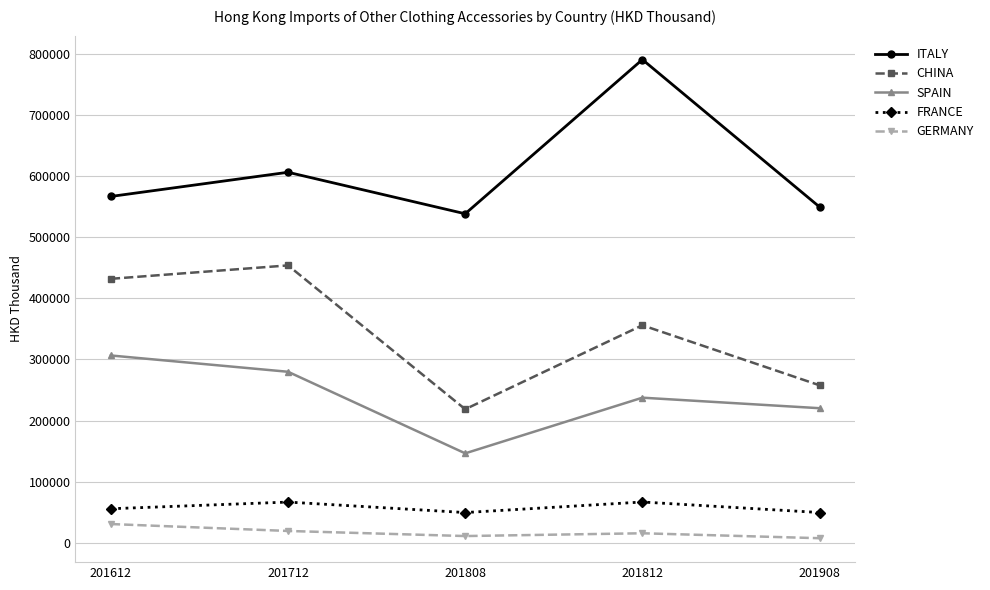

What is the approximate value of ITALY at 201908?

549748.4